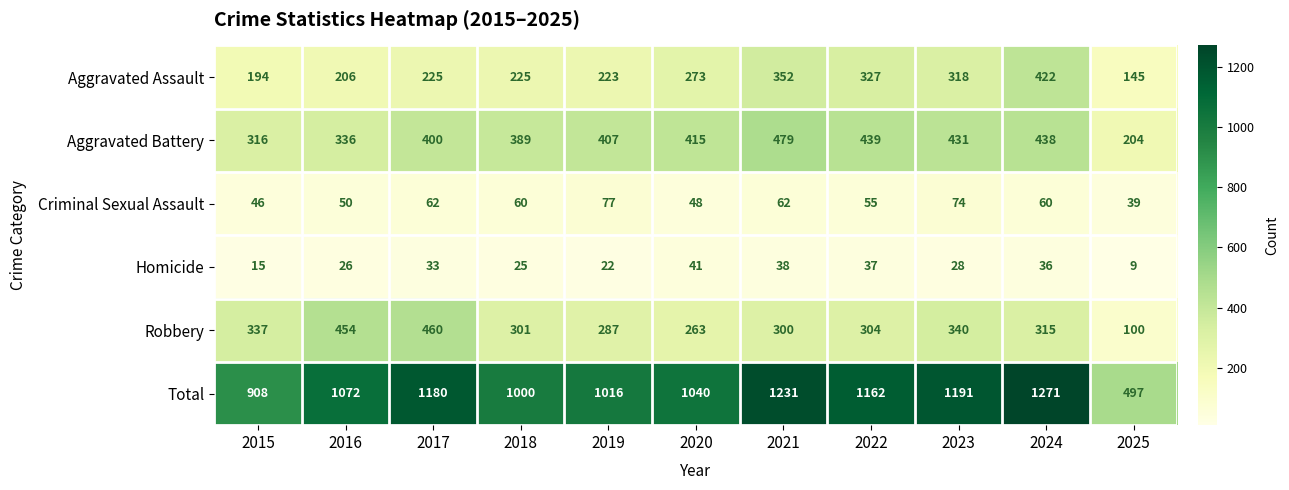

True or false: Criminal Sexual Assault has a value of 34 at 2024.

False